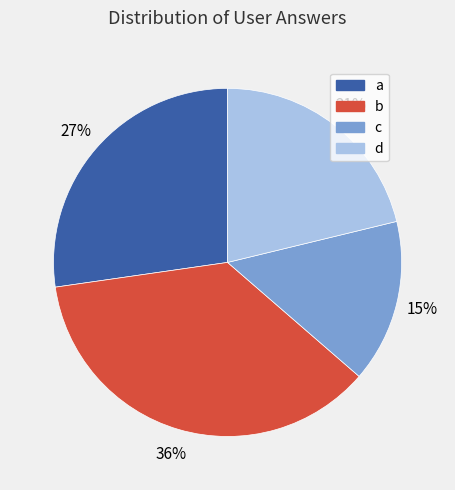

Is a the majority of the pie?

No